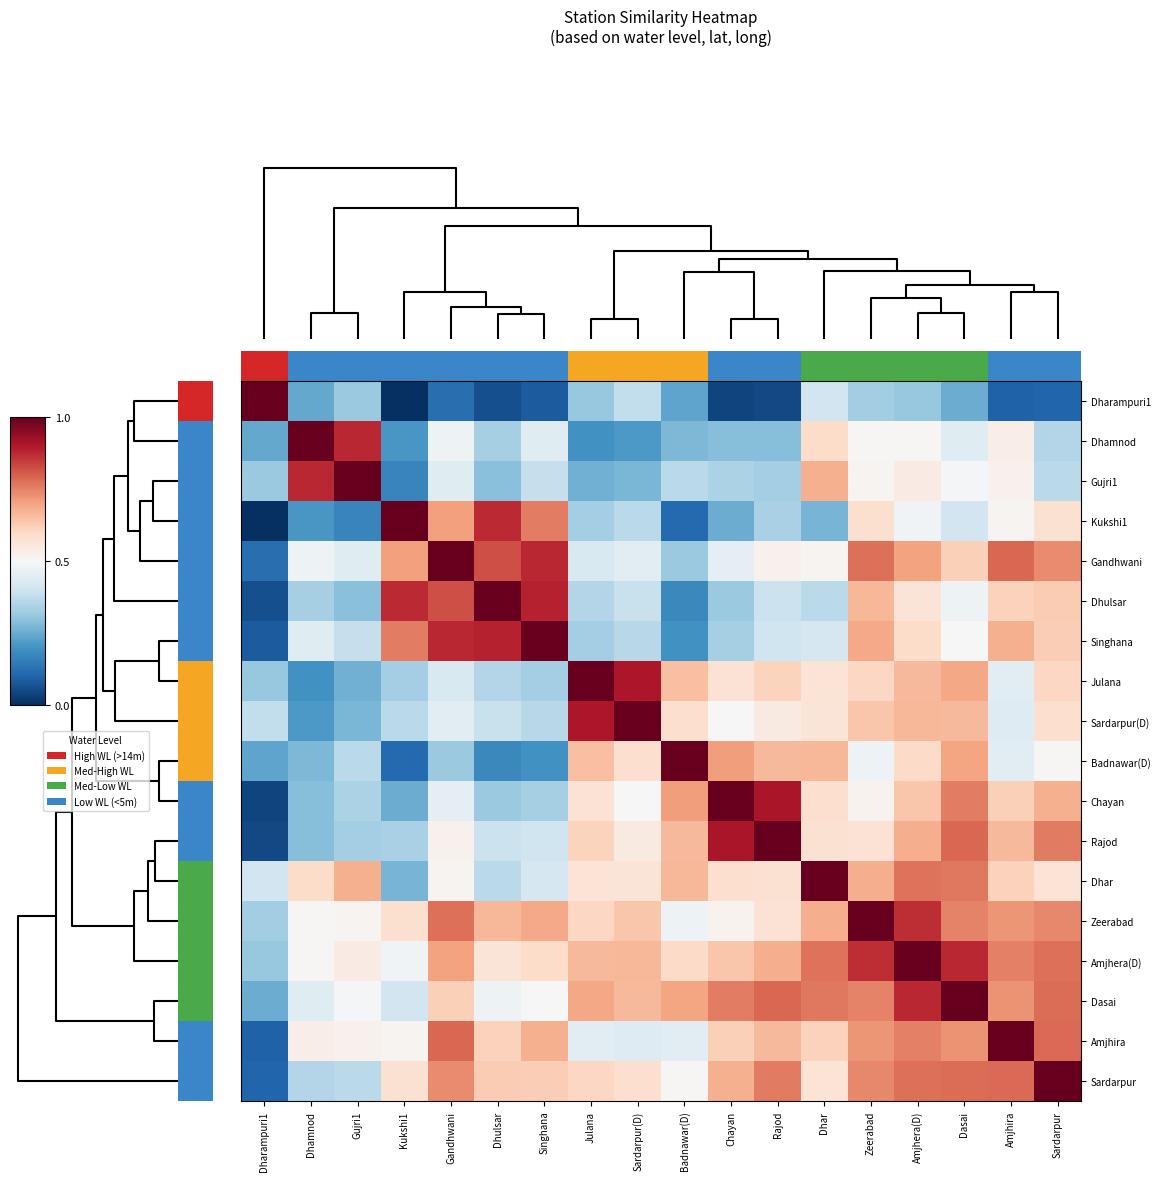

Reading left to right, extract all data points from this chart.

Dharampuri1: Dharampuri1=1.0	Dhamnod=0.2	Gujri1=0.3	Kukshi1=0.0	Gandhwani=0.1	Dhulsar=0.1	Singhana=0.1	Julana=0.3	Sardarpur(D)=0.4	Badnawar(D)=0.2	Chayan=0.0	Rajod=0.1	Dhar=0.4	Zeerabad=0.3	Amjhera(D)=0.3	Dasai=0.3	Amjhira=0.1	Sardarpur=0.1
Dhamnod: Dharampuri1=0.2	Dhamnod=1.0	Gujri1=0.9	Kukshi1=0.2	Gandhwani=0.5	Dhulsar=0.3	Singhana=0.4	Julana=0.2	Sardarpur(D)=0.2	Badnawar(D)=0.3	Chayan=0.3	Rajod=0.3	Dhar=0.6	Zeerabad=0.5	Amjhera(D)=0.5	Dasai=0.4	Amjhira=0.5	Sardarpur=0.4
Gujri1: Dharampuri1=0.3	Dhamnod=0.9	Gujri1=1.0	Kukshi1=0.2	Gandhwani=0.4	Dhulsar=0.3	Singhana=0.4	Julana=0.3	Sardarpur(D)=0.3	Badnawar(D)=0.4	Chayan=0.3	Rajod=0.3	Dhar=0.7	Zeerabad=0.5	Amjhera(D)=0.5	Dasai=0.5	Amjhira=0.5	Sardarpur=0.4
Kukshi1: Dharampuri1=0.0	Dhamnod=0.2	Gujri1=0.2	Kukshi1=1.0	Gandhwani=0.7	Dhulsar=0.9	Singhana=0.8	Julana=0.3	Sardarpur(D)=0.4	Badnawar(D)=0.1	Chayan=0.3	Rajod=0.3	Dhar=0.3	Zeerabad=0.6	Amjhera(D)=0.5	Dasai=0.4	Amjhira=0.5	Sardarpur=0.6
Gandhwani: Dharampuri1=0.1	Dhamnod=0.5	Gujri1=0.4	Kukshi1=0.7	Gandhwani=1.0	Dhulsar=0.8	Singhana=0.9	Julana=0.4	Sardarpur(D)=0.4	Badnawar(D)=0.3	Chayan=0.5	Rajod=0.5	Dhar=0.5	Zeerabad=0.8	Amjhera(D)=0.7	Dasai=0.6	Amjhira=0.8	Sardarpur=0.7
Dhulsar: Dharampuri1=0.1	Dhamnod=0.3	Gujri1=0.3	Kukshi1=0.9	Gandhwani=0.8	Dhulsar=1.0	Singhana=0.9	Julana=0.4	Sardarpur(D)=0.4	Badnawar(D)=0.2	Chayan=0.3	Rajod=0.4	Dhar=0.4	Zeerabad=0.7	Amjhera(D)=0.6	Dasai=0.5	Amjhira=0.6	Sardarpur=0.6
Singhana: Dharampuri1=0.1	Dhamnod=0.4	Gujri1=0.4	Kukshi1=0.8	Gandhwani=0.9	Dhulsar=0.9	Singhana=1.0	Julana=0.3	Sardarpur(D)=0.4	Badnawar(D)=0.2	Chayan=0.3	Rajod=0.4	Dhar=0.4	Zeerabad=0.7	Amjhera(D)=0.6	Dasai=0.5	Amjhira=0.7	Sardarpur=0.6
Julana: Dharampuri1=0.3	Dhamnod=0.2	Gujri1=0.3	Kukshi1=0.3	Gandhwani=0.4	Dhulsar=0.4	Singhana=0.3	Julana=1.0	Sardarpur(D)=0.9	Badnawar(D)=0.7	Chayan=0.6	Rajod=0.6	Dhar=0.6	Zeerabad=0.6	Amjhera(D)=0.7	Dasai=0.7	Amjhira=0.4	Sardarpur=0.6
Sardarpur(D): Dharampuri1=0.4	Dhamnod=0.2	Gujri1=0.3	Kukshi1=0.4	Gandhwani=0.4	Dhulsar=0.4	Singhana=0.4	Julana=0.9	Sardarpur(D)=1.0	Badnawar(D)=0.6	Chayan=0.5	Rajod=0.5	Dhar=0.6	Zeerabad=0.6	Amjhera(D)=0.7	Dasai=0.7	Amjhira=0.4	Sardarpur=0.6
Badnawar(D): Dharampuri1=0.2	Dhamnod=0.3	Gujri1=0.4	Kukshi1=0.1	Gandhwani=0.3	Dhulsar=0.2	Singhana=0.2	Julana=0.7	Sardarpur(D)=0.6	Badnawar(D)=1.0	Chayan=0.7	Rajod=0.7	Dhar=0.7	Zeerabad=0.5	Amjhera(D)=0.6	Dasai=0.7	Amjhira=0.4	Sardarpur=0.5
Chayan: Dharampuri1=0.0	Dhamnod=0.3	Gujri1=0.3	Kukshi1=0.3	Gandhwani=0.5	Dhulsar=0.3	Singhana=0.3	Julana=0.6	Sardarpur(D)=0.5	Badnawar(D)=0.7	Chayan=1.0	Rajod=0.9	Dhar=0.6	Zeerabad=0.5	Amjhera(D)=0.6	Dasai=0.8	Amjhira=0.6	Sardarpur=0.7
Rajod: Dharampuri1=0.1	Dhamnod=0.3	Gujri1=0.3	Kukshi1=0.3	Gandhwani=0.5	Dhulsar=0.4	Singhana=0.4	Julana=0.6	Sardarpur(D)=0.5	Badnawar(D)=0.7	Chayan=0.9	Rajod=1.0	Dhar=0.6	Zeerabad=0.6	Amjhera(D)=0.7	Dasai=0.8	Amjhira=0.7	Sardarpur=0.8
Dhar: Dharampuri1=0.4	Dhamnod=0.6	Gujri1=0.7	Kukshi1=0.3	Gandhwani=0.5	Dhulsar=0.4	Singhana=0.4	Julana=0.6	Sardarpur(D)=0.6	Badnawar(D)=0.7	Chayan=0.6	Rajod=0.6	Dhar=1.0	Zeerabad=0.7	Amjhera(D)=0.8	Dasai=0.8	Amjhira=0.6	Sardarpur=0.6
Zeerabad: Dharampuri1=0.3	Dhamnod=0.5	Gujri1=0.5	Kukshi1=0.6	Gandhwani=0.8	Dhulsar=0.7	Singhana=0.7	Julana=0.6	Sardarpur(D)=0.6	Badnawar(D)=0.5	Chayan=0.5	Rajod=0.6	Dhar=0.7	Zeerabad=1.0	Amjhera(D)=0.9	Dasai=0.7	Amjhira=0.7	Sardarpur=0.7
Amjhera(D): Dharampuri1=0.3	Dhamnod=0.5	Gujri1=0.5	Kukshi1=0.5	Gandhwani=0.7	Dhulsar=0.6	Singhana=0.6	Julana=0.7	Sardarpur(D)=0.7	Badnawar(D)=0.6	Chayan=0.6	Rajod=0.7	Dhar=0.8	Zeerabad=0.9	Amjhera(D)=1.0	Dasai=0.9	Amjhira=0.8	Sardarpur=0.8
Dasai: Dharampuri1=0.3	Dhamnod=0.4	Gujri1=0.5	Kukshi1=0.4	Gandhwani=0.6	Dhulsar=0.5	Singhana=0.5	Julana=0.7	Sardarpur(D)=0.7	Badnawar(D)=0.7	Chayan=0.8	Rajod=0.8	Dhar=0.8	Zeerabad=0.7	Amjhera(D)=0.9	Dasai=1.0	Amjhira=0.7	Sardarpur=0.8
Amjhira: Dharampuri1=0.1	Dhamnod=0.5	Gujri1=0.5	Kukshi1=0.5	Gandhwani=0.8	Dhulsar=0.6	Singhana=0.7	Julana=0.4	Sardarpur(D)=0.4	Badnawar(D)=0.4	Chayan=0.6	Rajod=0.7	Dhar=0.6	Zeerabad=0.7	Amjhera(D)=0.8	Dasai=0.7	Amjhira=1.0	Sardarpur=0.8
Sardarpur: Dharampuri1=0.1	Dhamnod=0.4	Gujri1=0.4	Kukshi1=0.6	Gandhwani=0.7	Dhulsar=0.6	Singhana=0.6	Julana=0.6	Sardarpur(D)=0.6	Badnawar(D)=0.5	Chayan=0.7	Rajod=0.8	Dhar=0.6	Zeerabad=0.7	Amjhera(D)=0.8	Dasai=0.8	Amjhira=0.8	Sardarpur=1.0